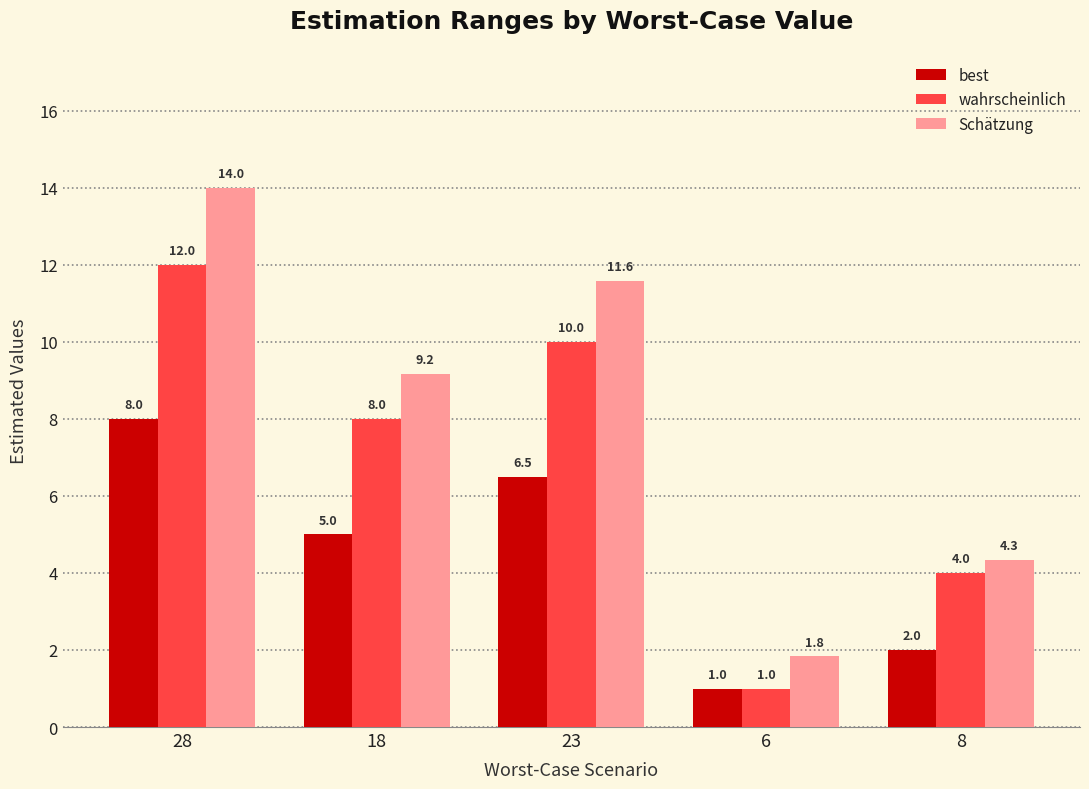

Are the bars grouped side by side (vs. stacked)?

Yes